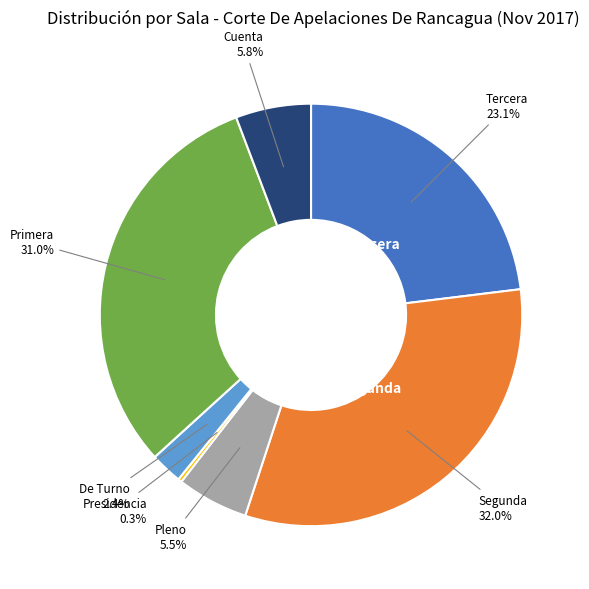

Is there any slice that represents more than half of the pie?

No